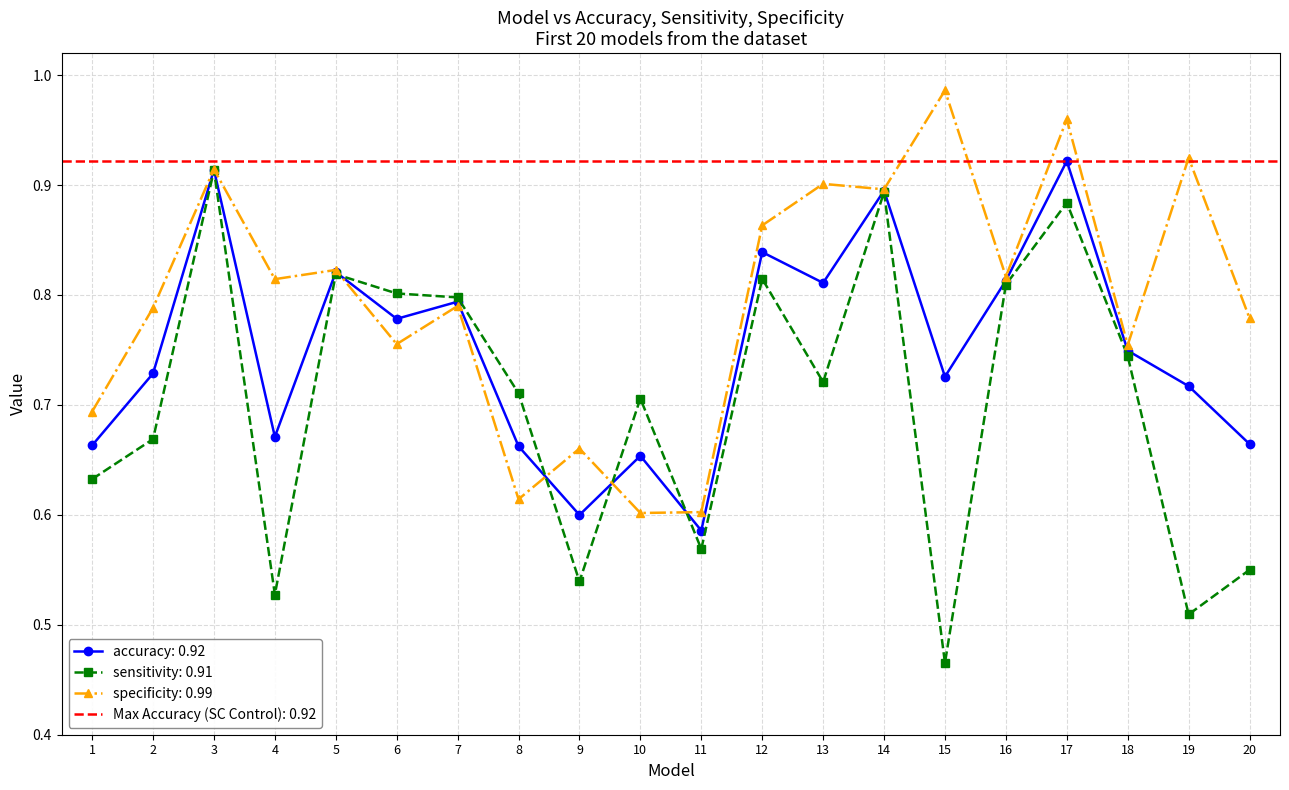

What is the value of the specificity point at the 4th from the left?

0.8